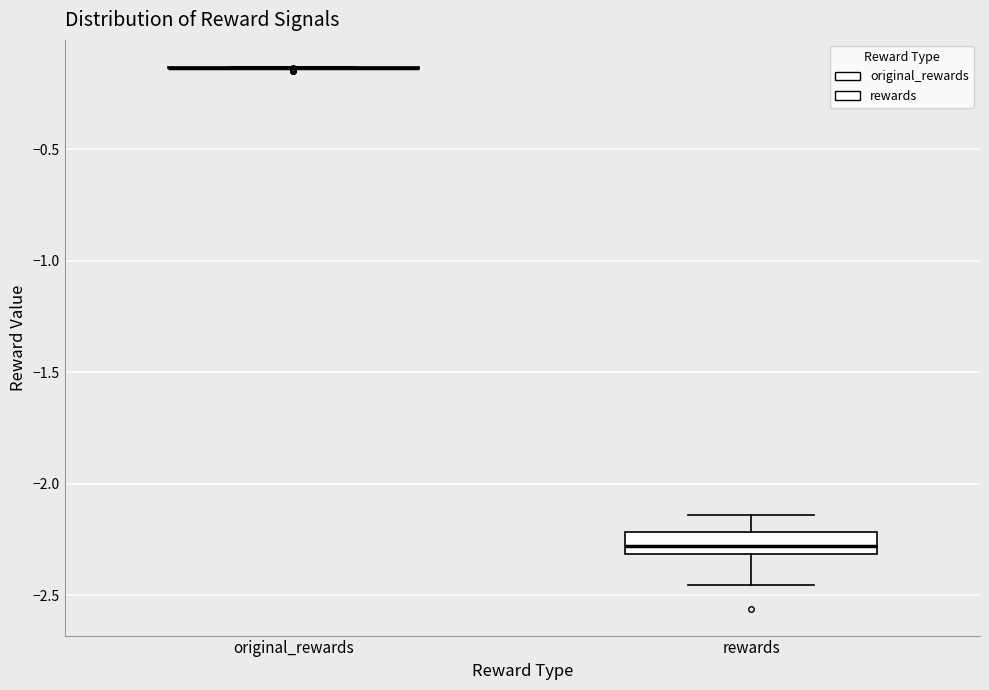

Reading left to right, read every box against the y-axis: the position of its median line, the range the box covers, and the ends of its whiskers. The values are not printed on the chart, so give them approximately, as read against the axis.

original_rewards: box collapsed to a line at -0.15, whiskers -0.15 to -0.15
rewards: median -2.30 (just above the box's lower edge), box -2.30 to -2.20, whiskers -2.45 to -2.15